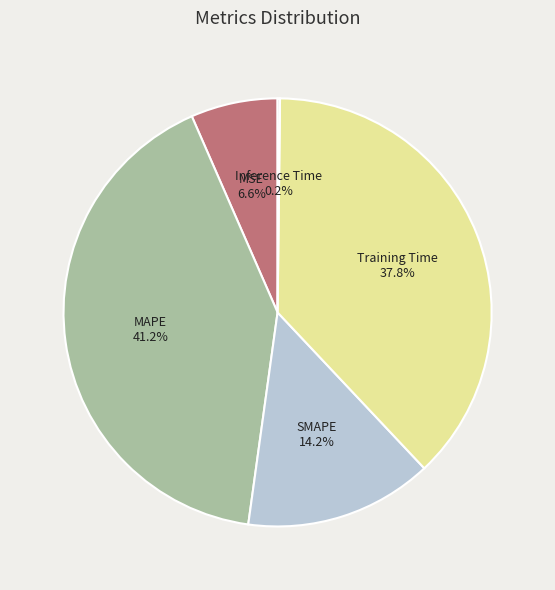

Which has a higher value, Training Time or MAPE?

MAPE